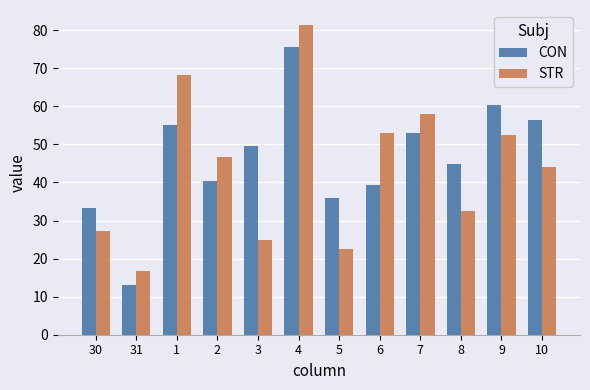

What position from the left is 7?

9